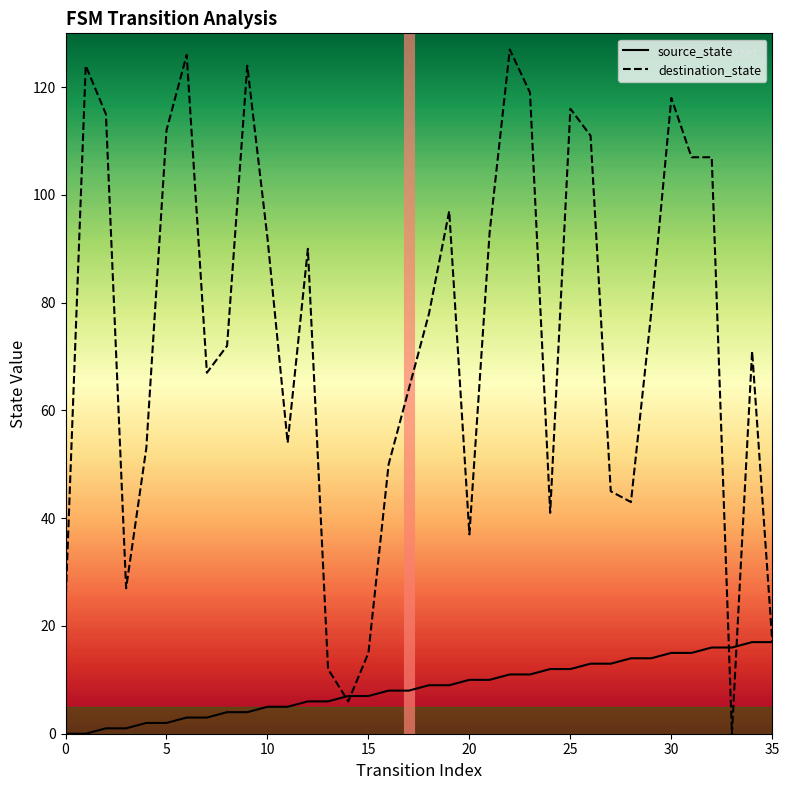

How many lines are shown in the chart?

2